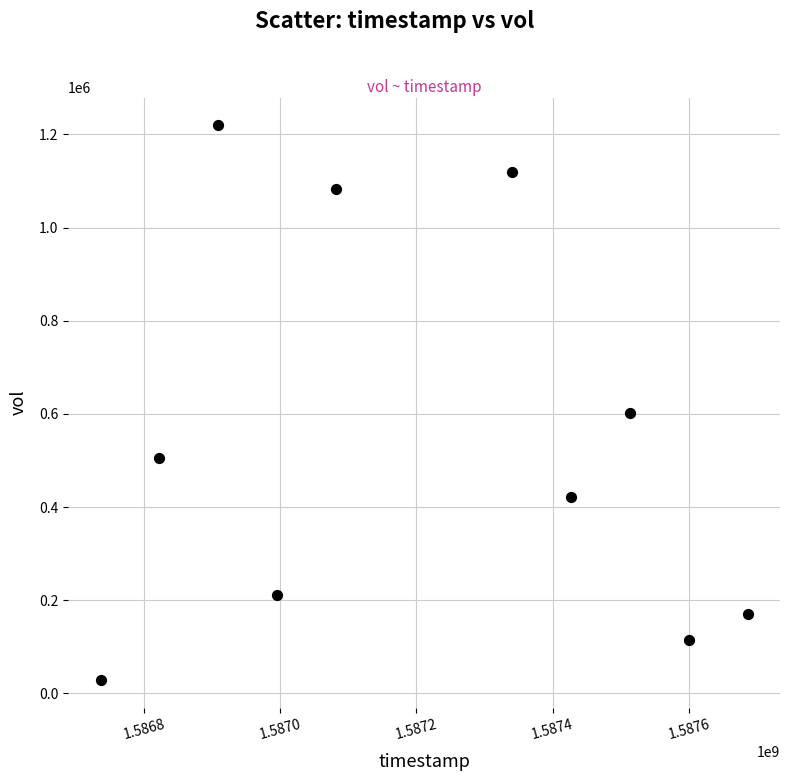

What is the average X value?

1587211200